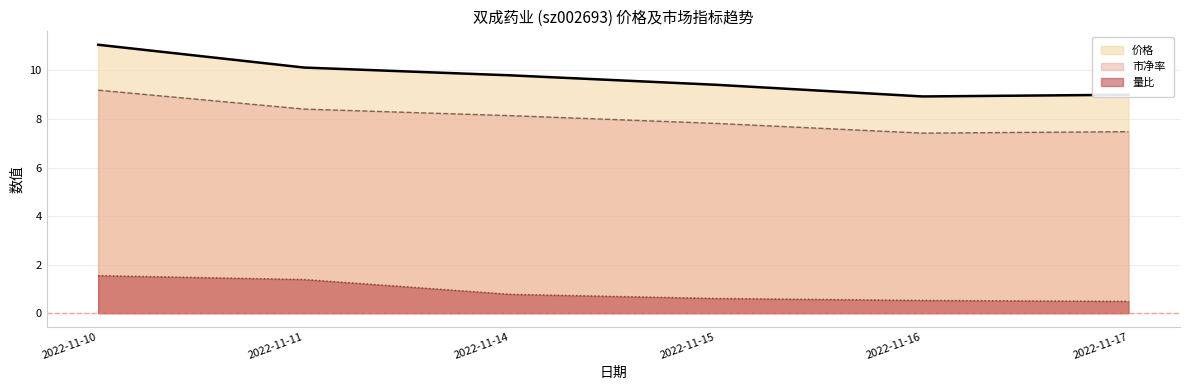

What is the total value across all series at 2022-11-15?

17.8